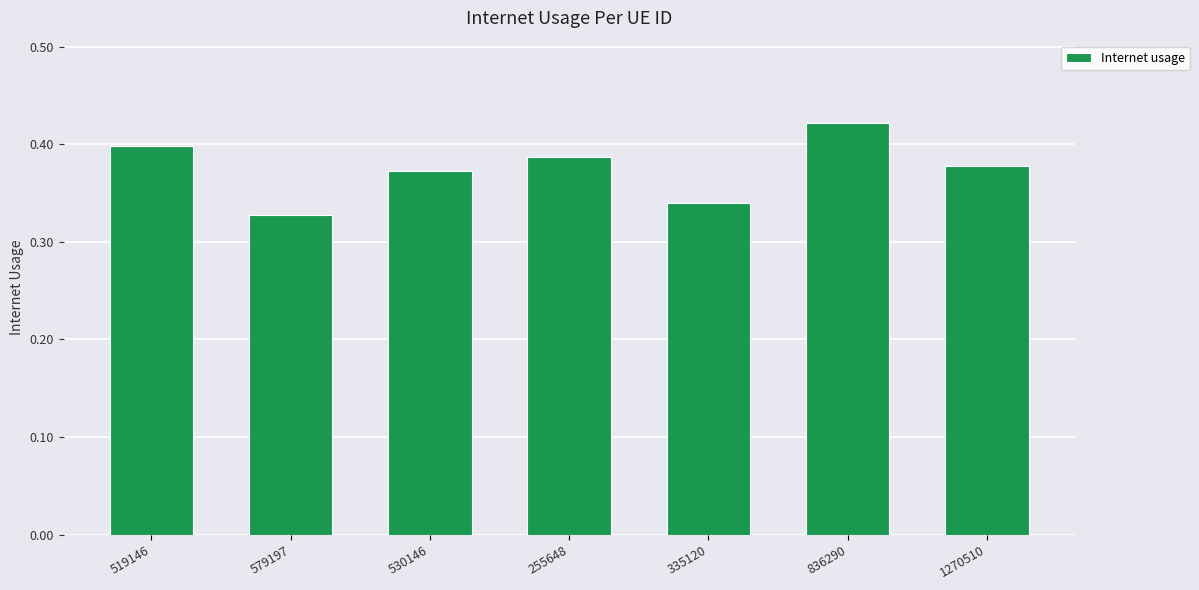

Count the number of data series in this chart.

1